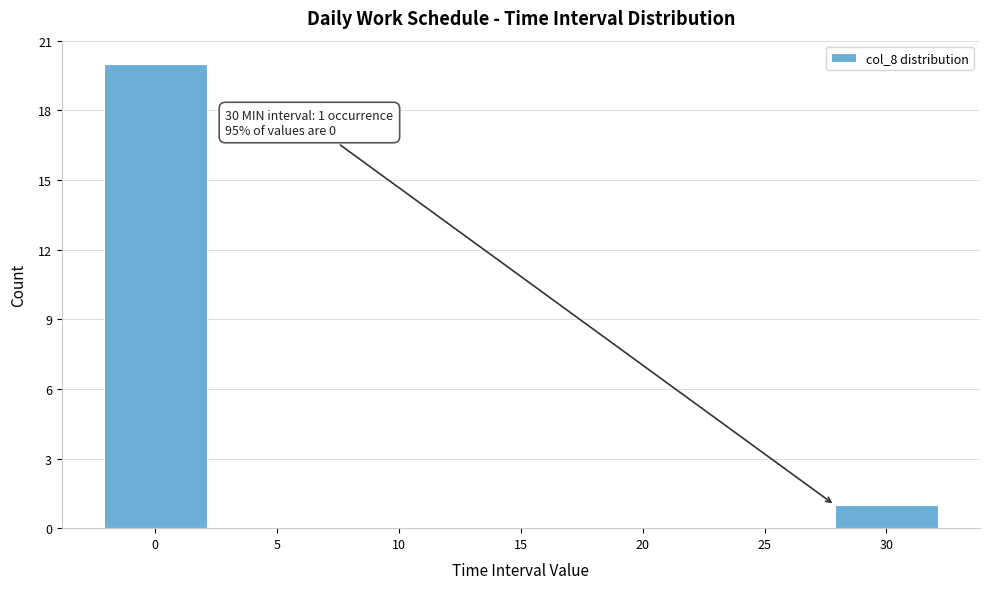

Reading left to right, extract all data points from this chart.

0=20	5=0	10=0	15=0	20=0	25=0	30=1